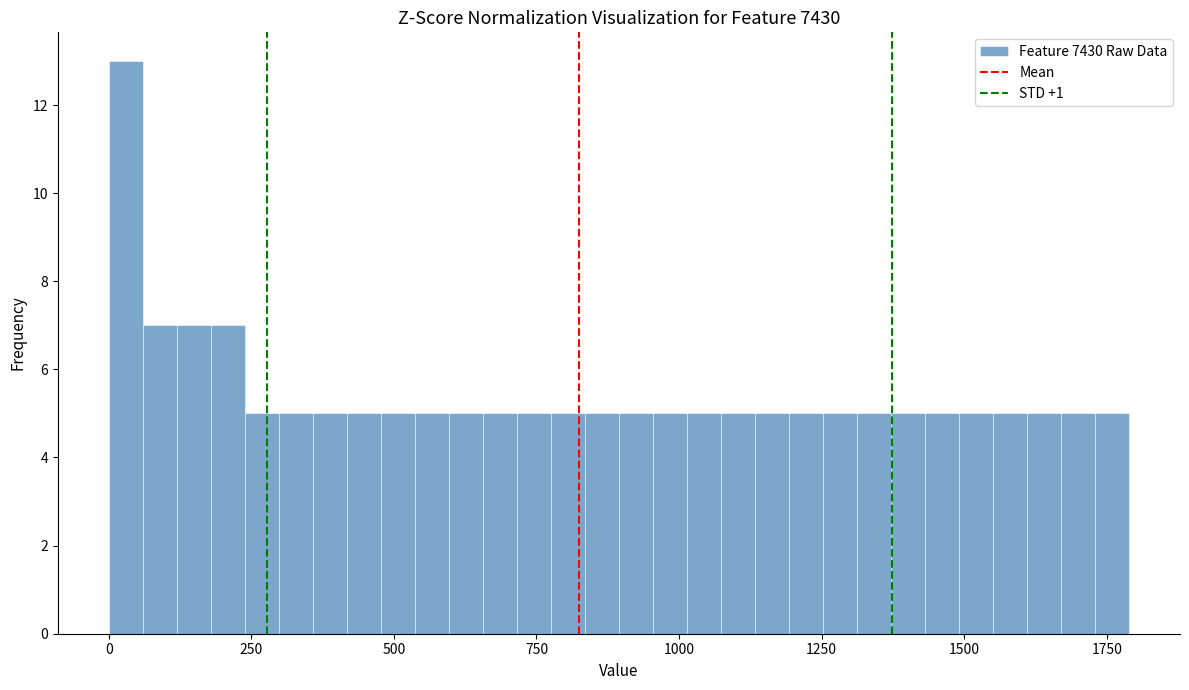

Read against the x-axis, roughly where is the centre of the tallest bar?

50